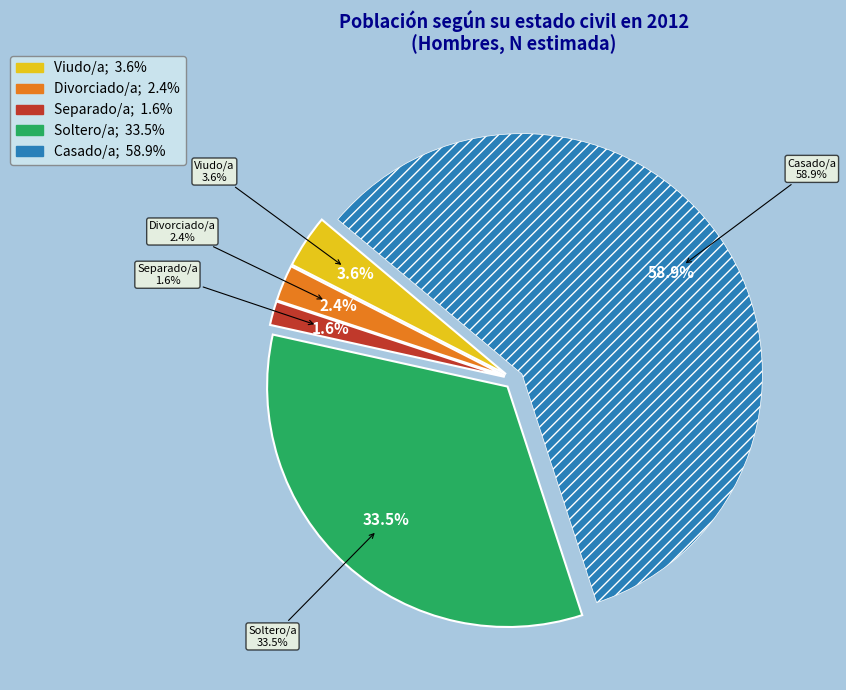

Does any single category account for the majority?

Yes